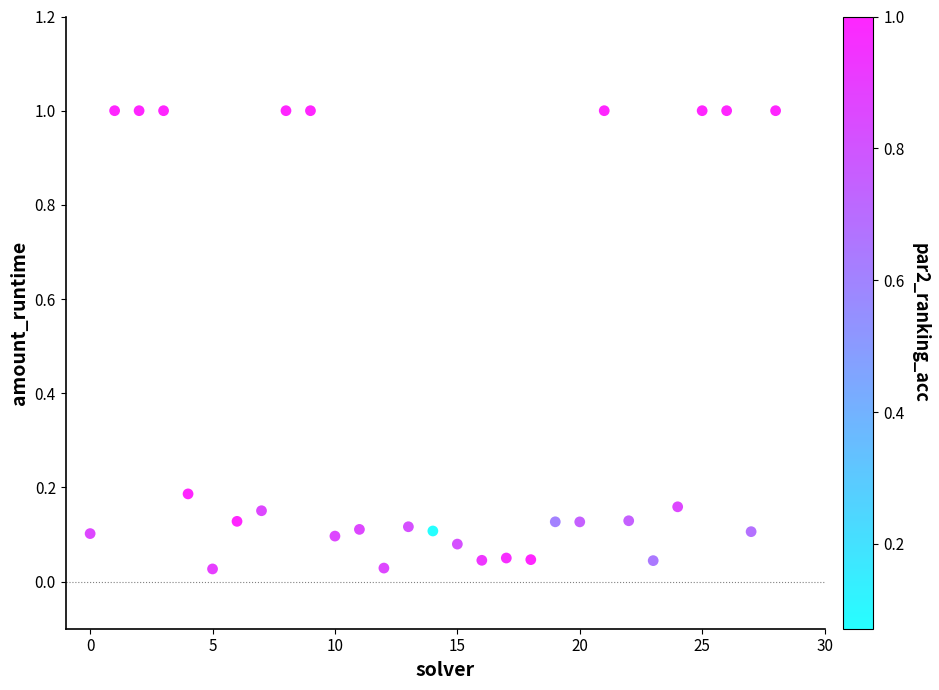

What is the range of Y values (max minus min)?

1.0